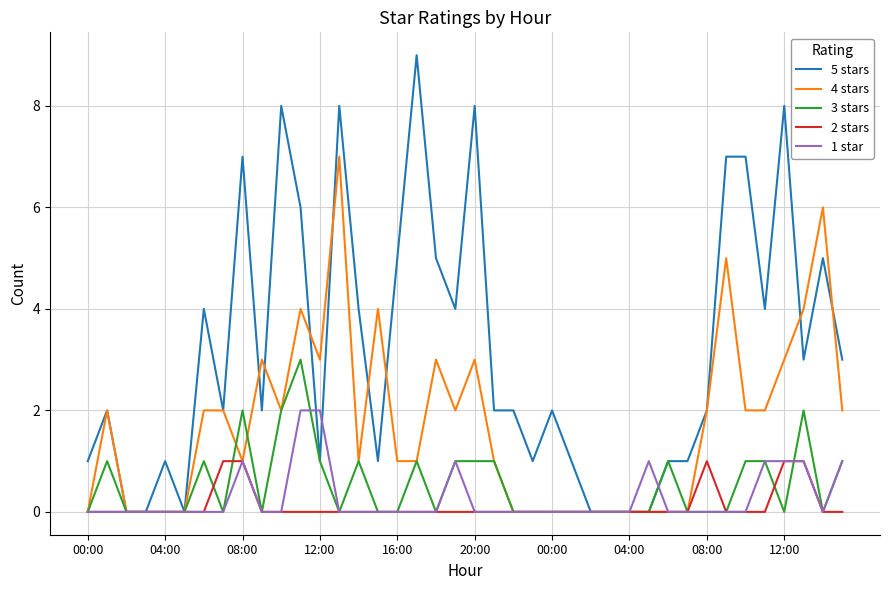

Which series has the widest spread of values?

5 stars